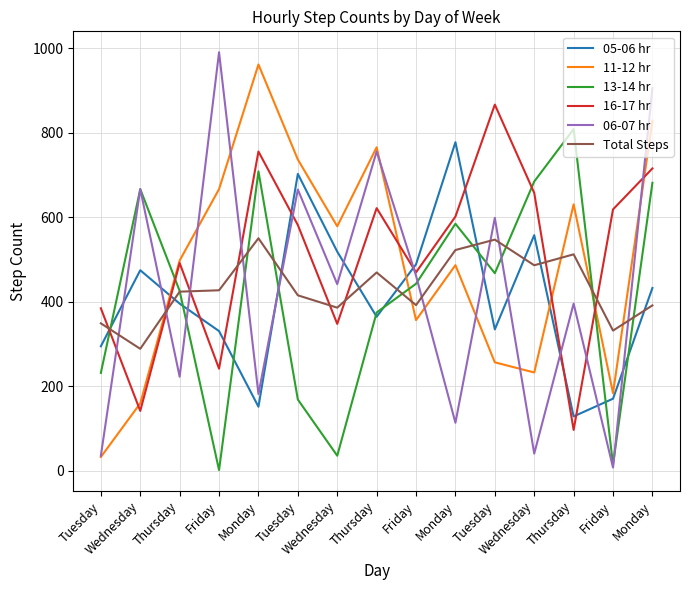

Where is Total Steps nearest to the value 419?

Tuesday